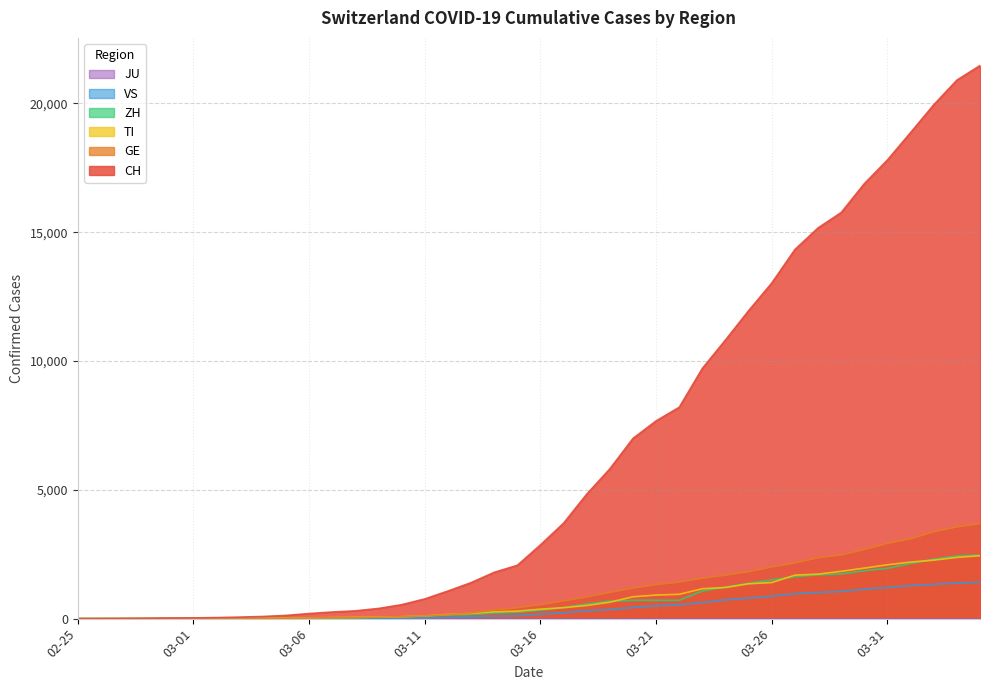

Is the value of GE at 2020-03-09 greater than the value of CH at 2020-03-04?

No